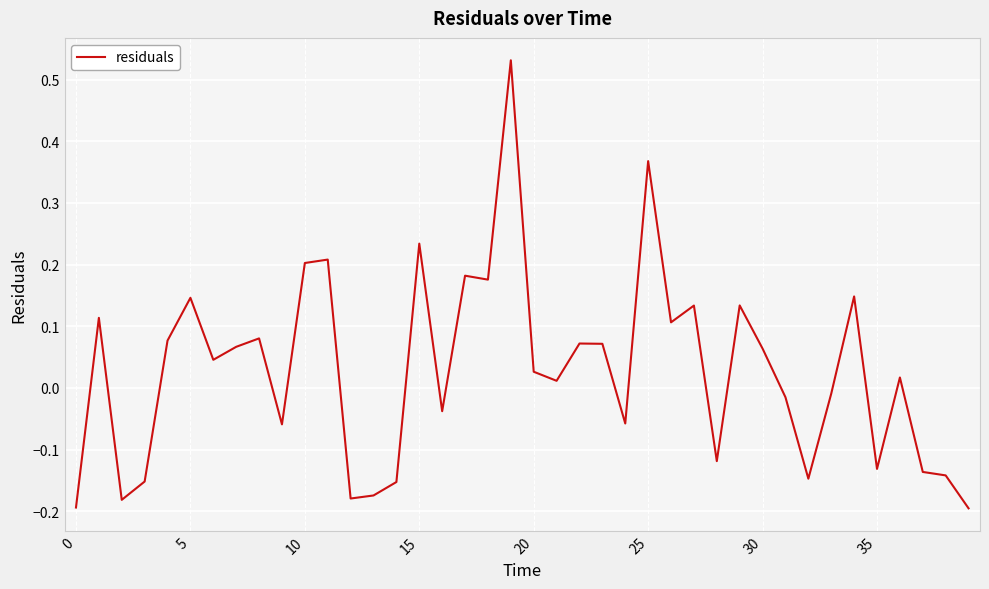

What is the difference between the maximum and minimum values?

0.7